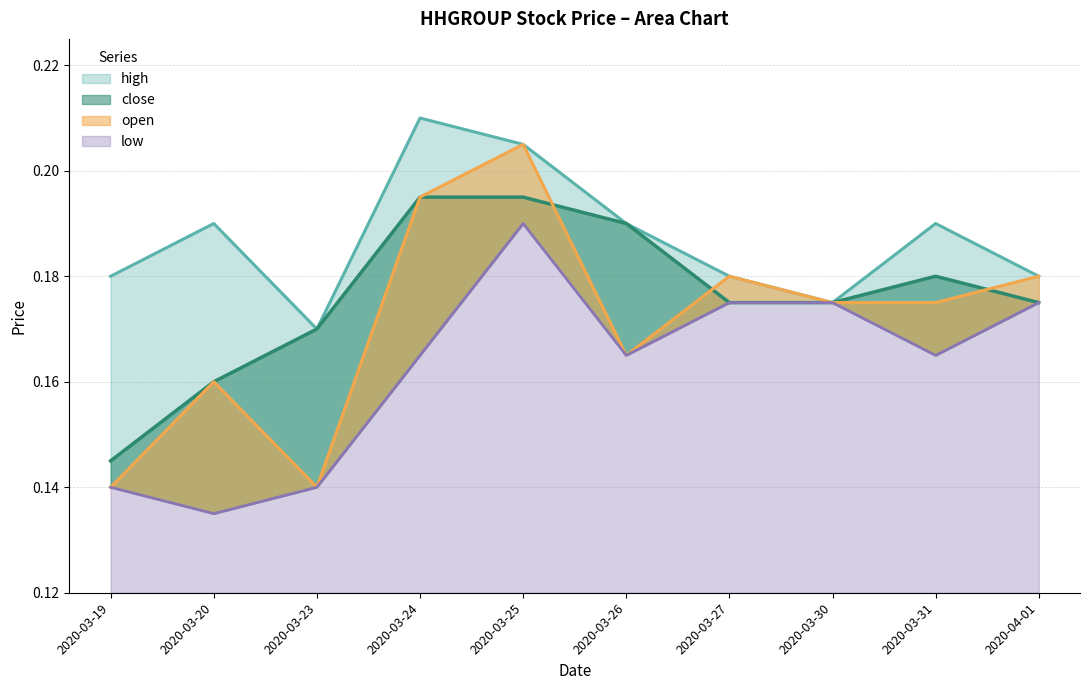

Which series has the widest spread of values?

open